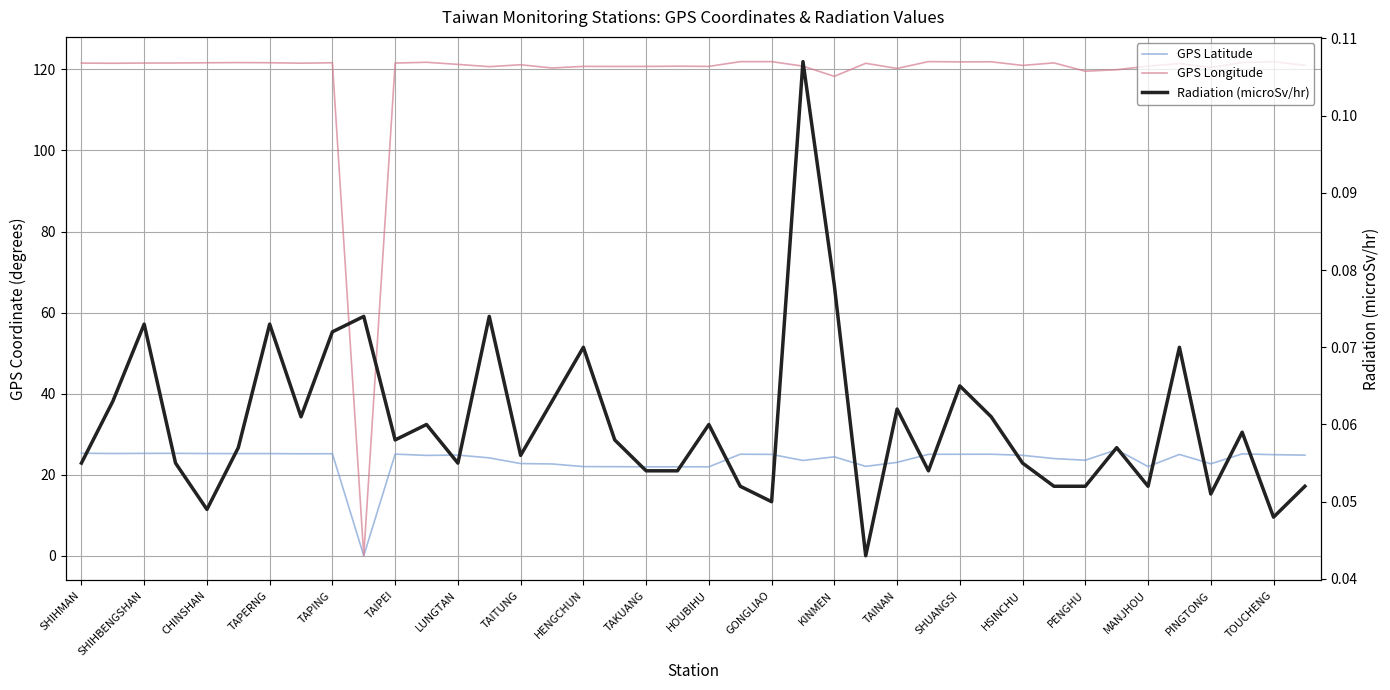

What are all the series names shown in the legend?

GPS Latitude, GPS Longitude, Radiation (microSv/hr)